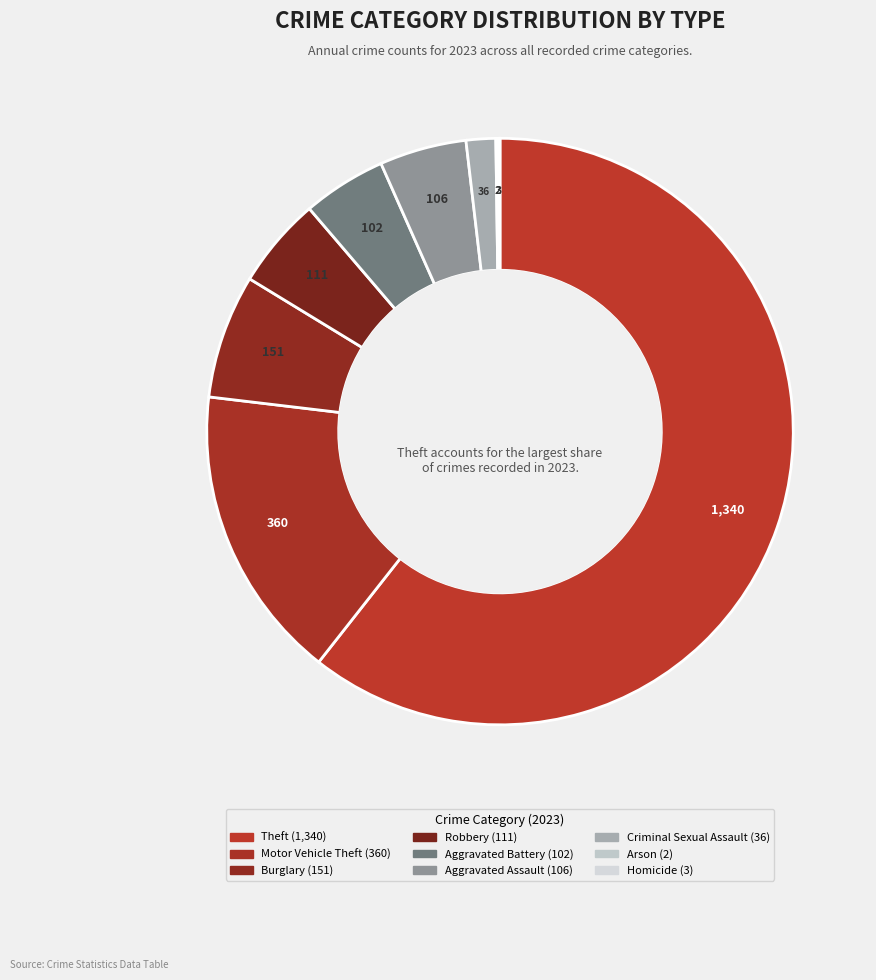

Which slice is the smallest?

Arson